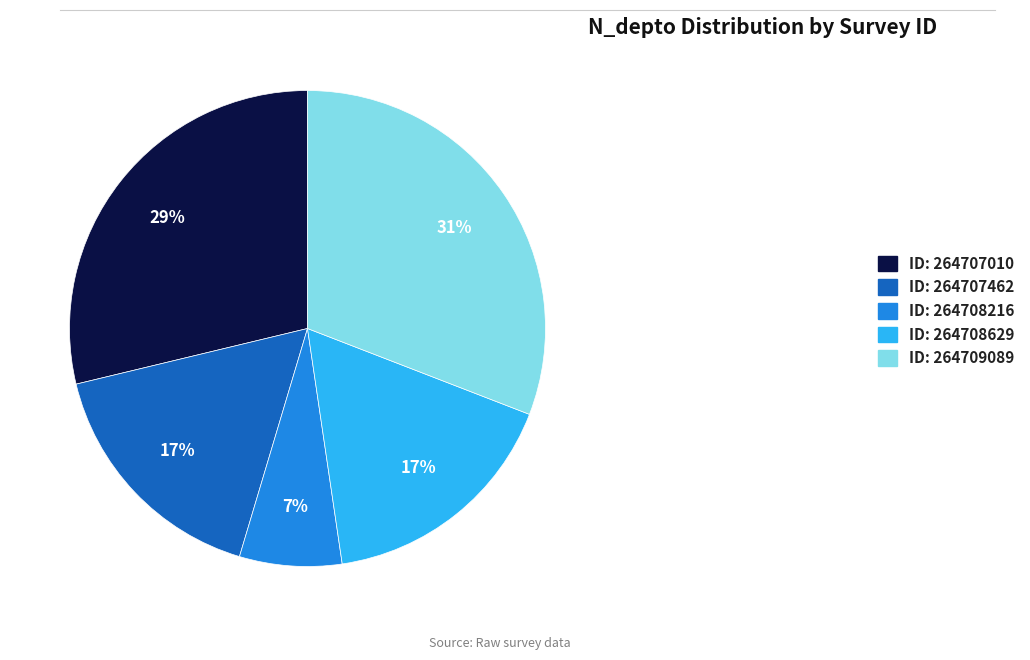

Which slice is the smallest?

ID: 264708216